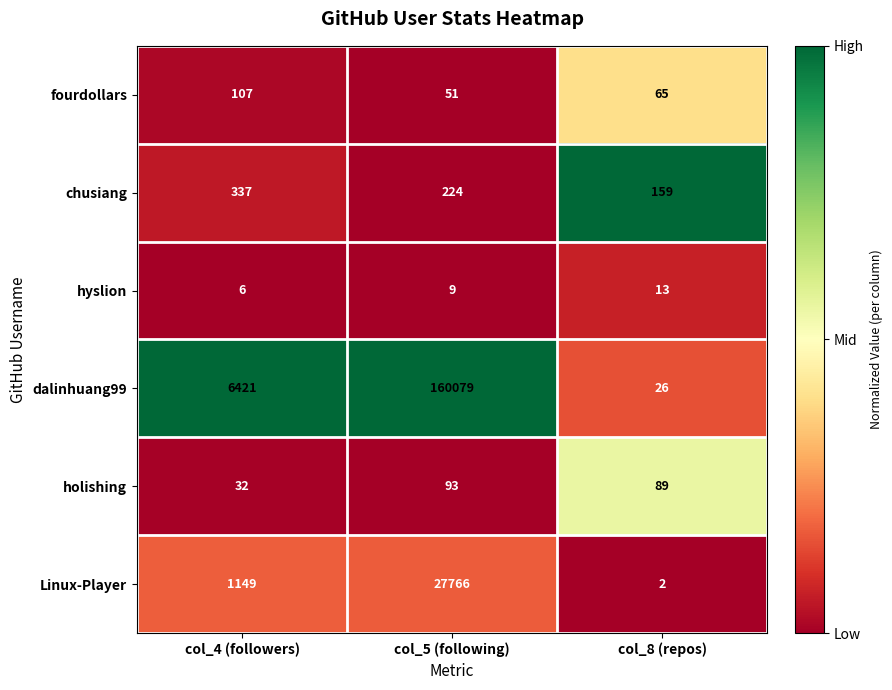

What is the difference between the maximum and minimum values in the chusiang series?

178